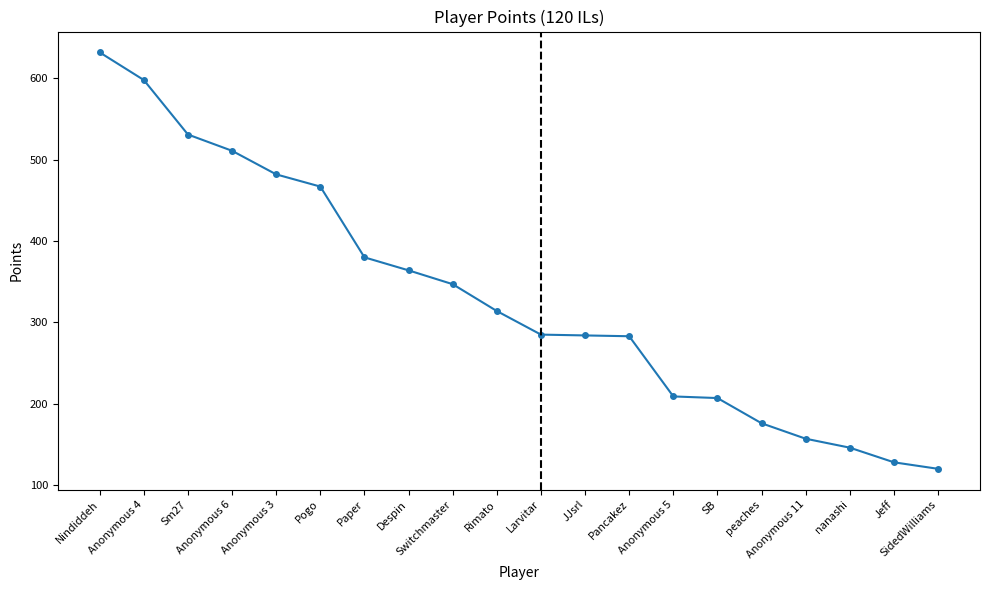

What is the change in value from Anonymous 6 to nanashi?

-365